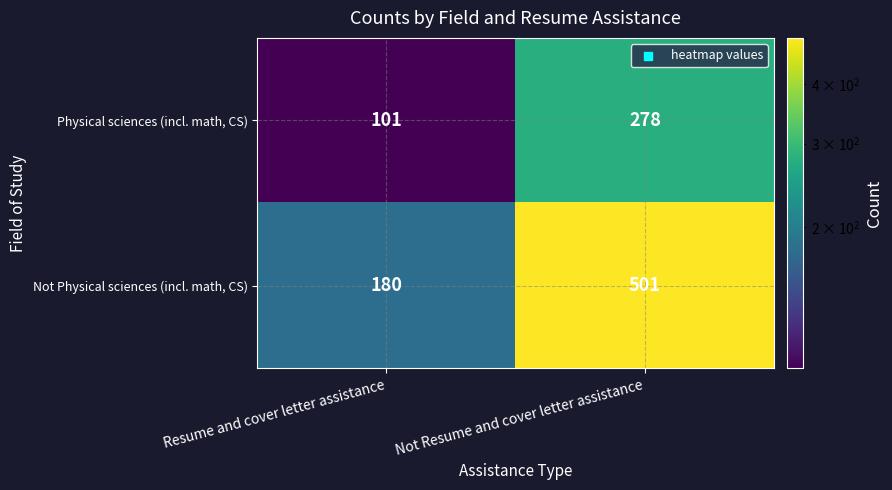

True or false: Not Physical sciences (incl. math, CS) has a value of 246 at Not Resume and cover letter assistance.

False